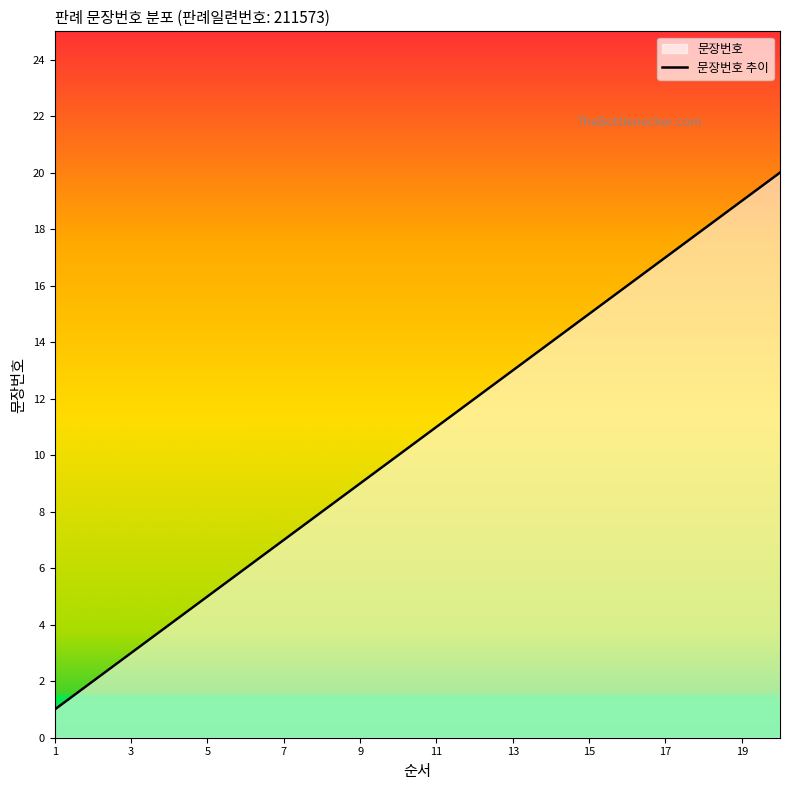

At which category does the chart reach its peak across all series?

20